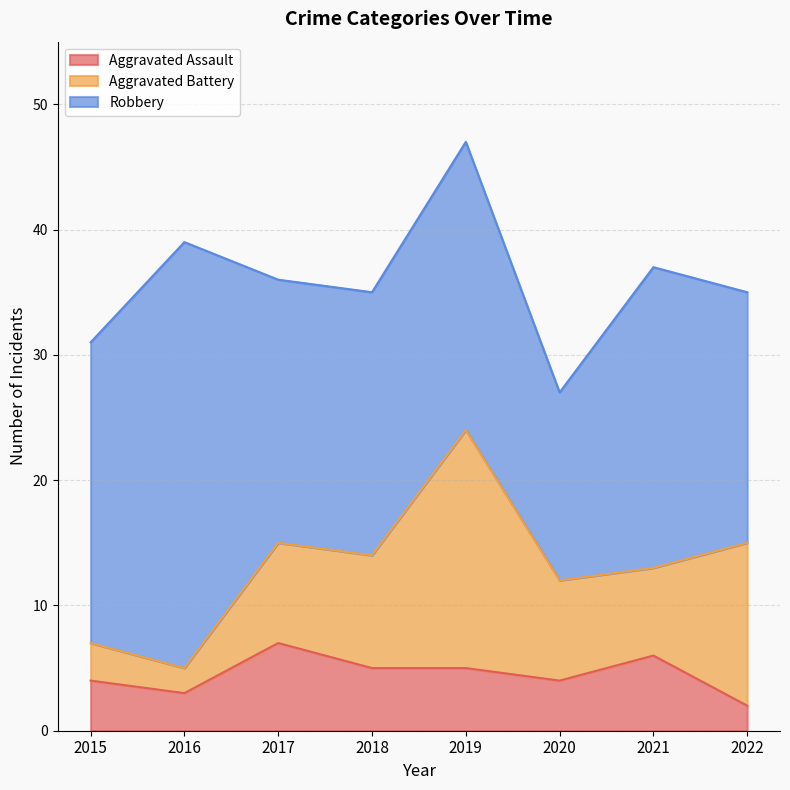

Is it true that Aggravated Assault equals 2 at 2022?

True